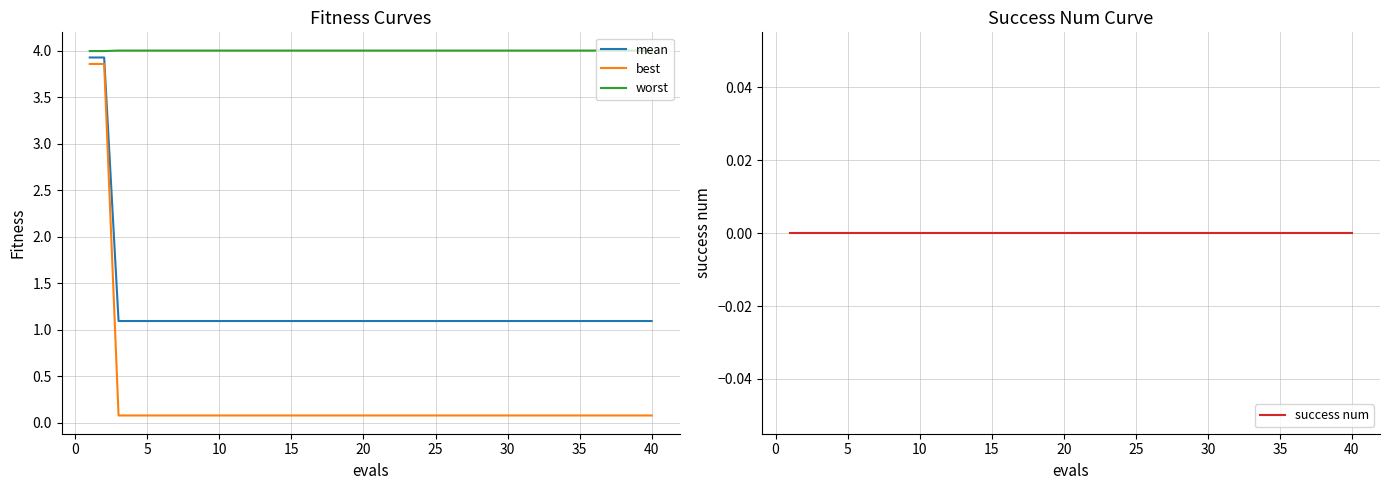

True or false: worst and mean cross at least once.

False